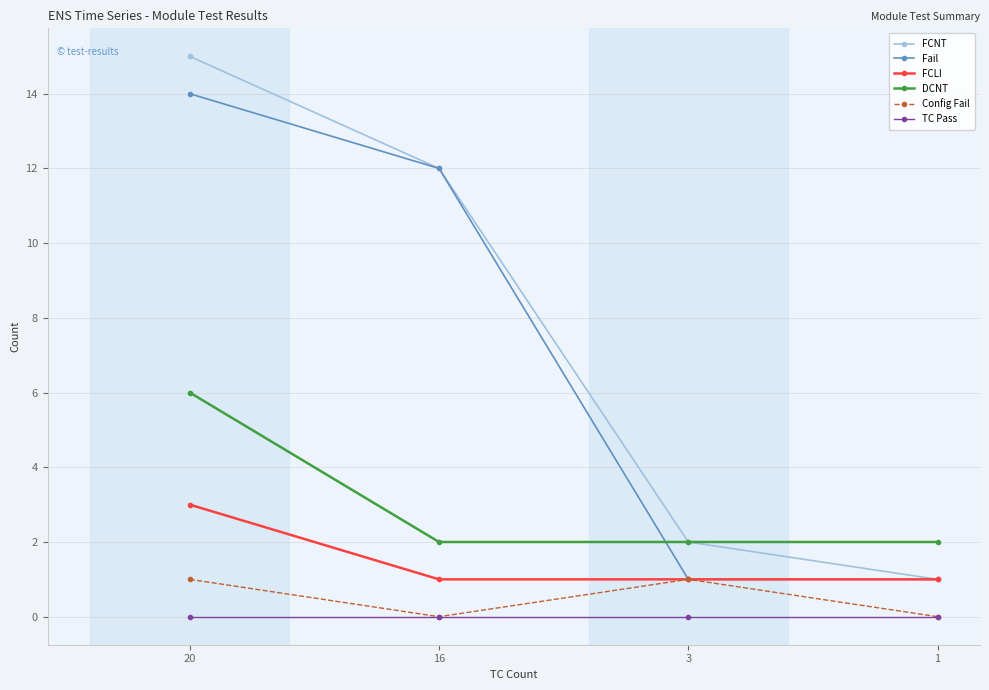

True or false: TC Pass and Fail intersect in this chart.

False